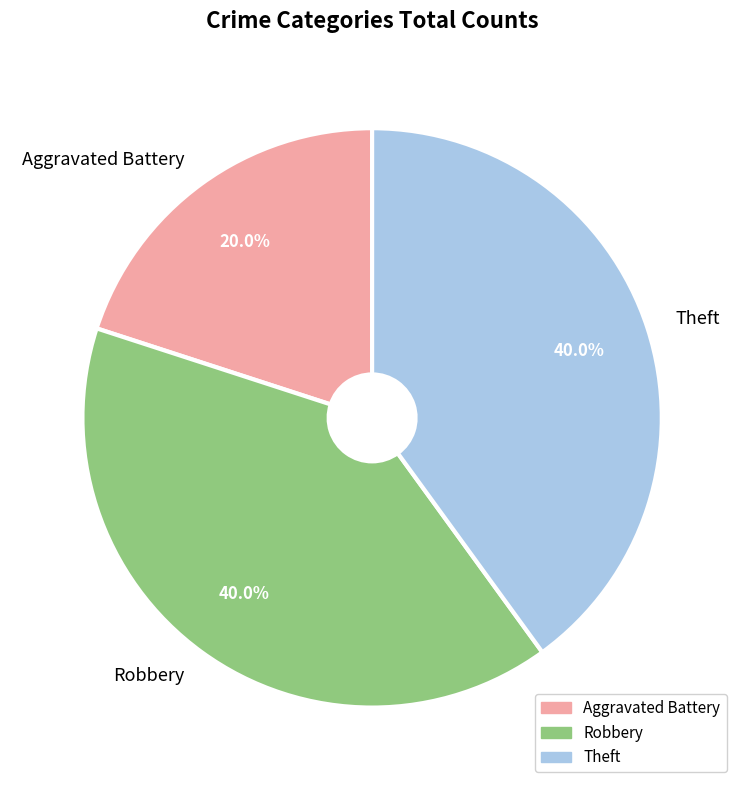

How many segments does this pie chart have?

3